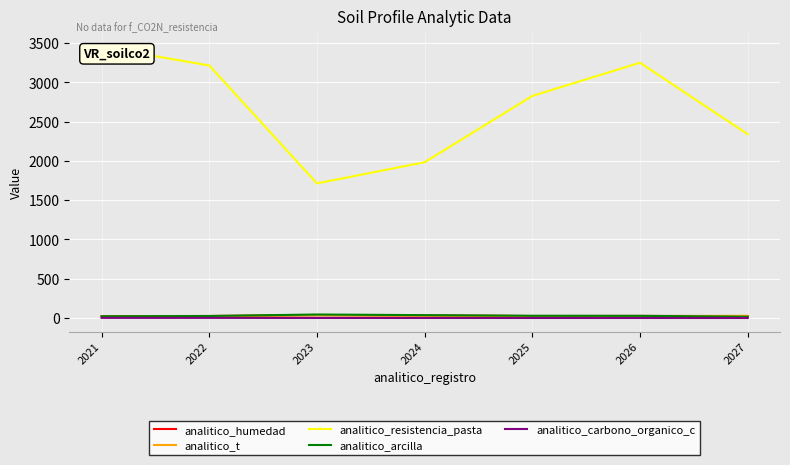

True or false: analitico_carbono_organico_c and analitico_resistencia_pasta intersect in this chart.

False